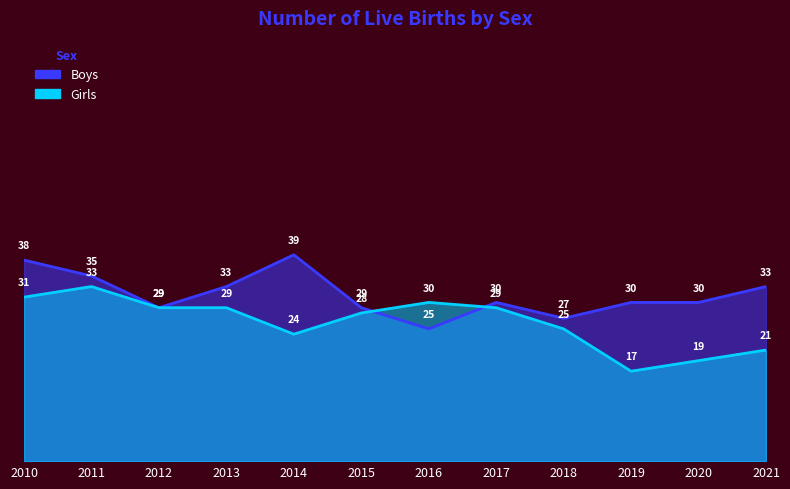

True or false: Boys has a value of 51 at 2013.

False